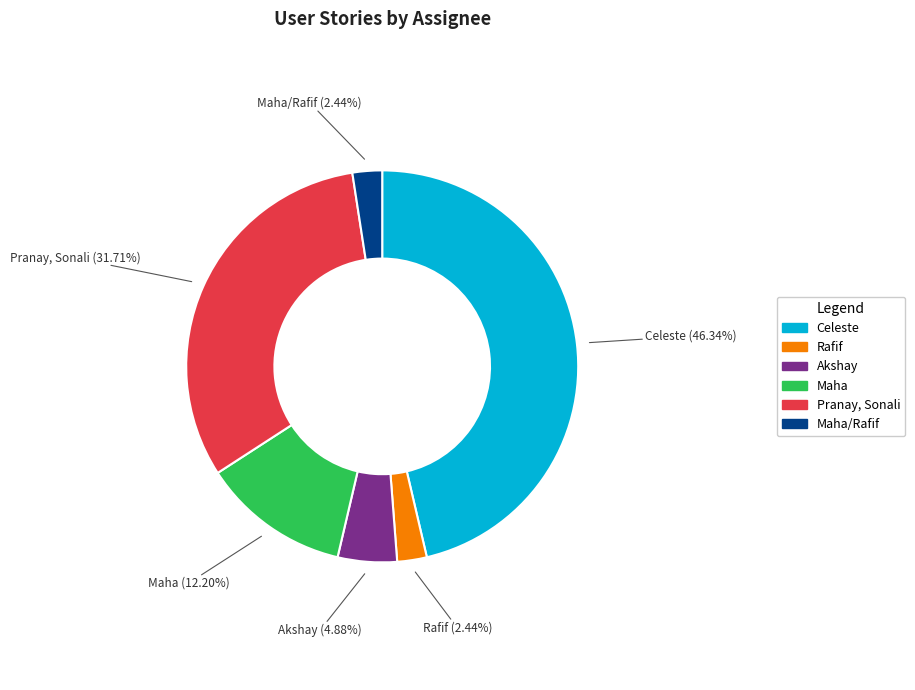

To the nearest percent, what is the difference between the largest and smallest slice percentages?

44%